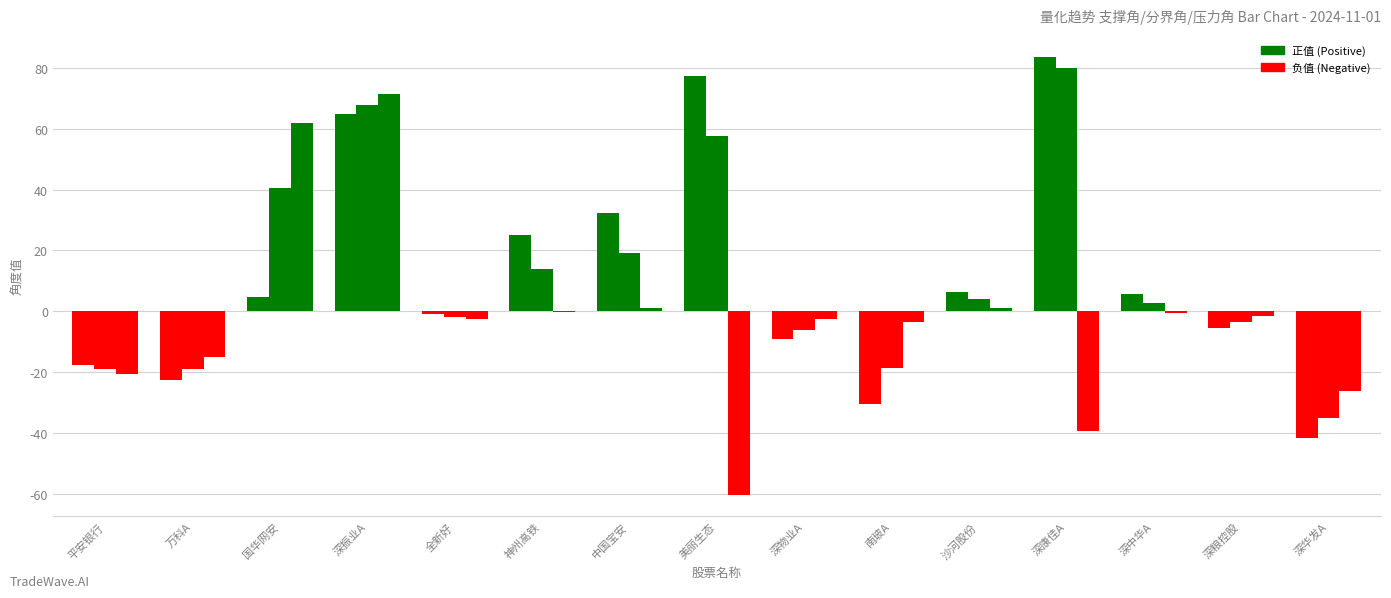

Reading right to left, extract all data points from this chart.

支撑角: 深华发A=-41.7	深粮控股=-5.5	深中华A=5.7	深康佳A=83.7	沙河股份=6.3	南玻A=-30.6	深物业A=-9.2	美丽生态=77.2	中国宝安=32.3	神州高铁=25.1	全新好=-0.9	深振业A=65.0	国华网安=4.7	万科A=-22.4	平安银行=-17.8
分界角: 深华发A=-35.1	深粮控股=-3.6	深中华A=2.9	深康佳A=80.0	沙河股份=4.0	南玻A=-18.6	深物业A=-6.0	美丽生态=57.6	中国宝安=19.3	神州高铁=13.8	全新好=-1.8	深振业A=67.8	国华网安=40.6	万科A=-18.9	平安银行=-19.1
压力角: 深华发A=-26.0	深粮控股=-1.6	深中华A=-0.4	深康佳A=-39.2	沙河股份=1.1	南玻A=-3.5	深物业A=-2.5	美丽生态=-60.3	中国宝安=1.2	神州高铁=-0.2	全新好=-2.7	深振业A=71.5	国华网安=62.1	万科A=-15.0	平安银行=-20.5